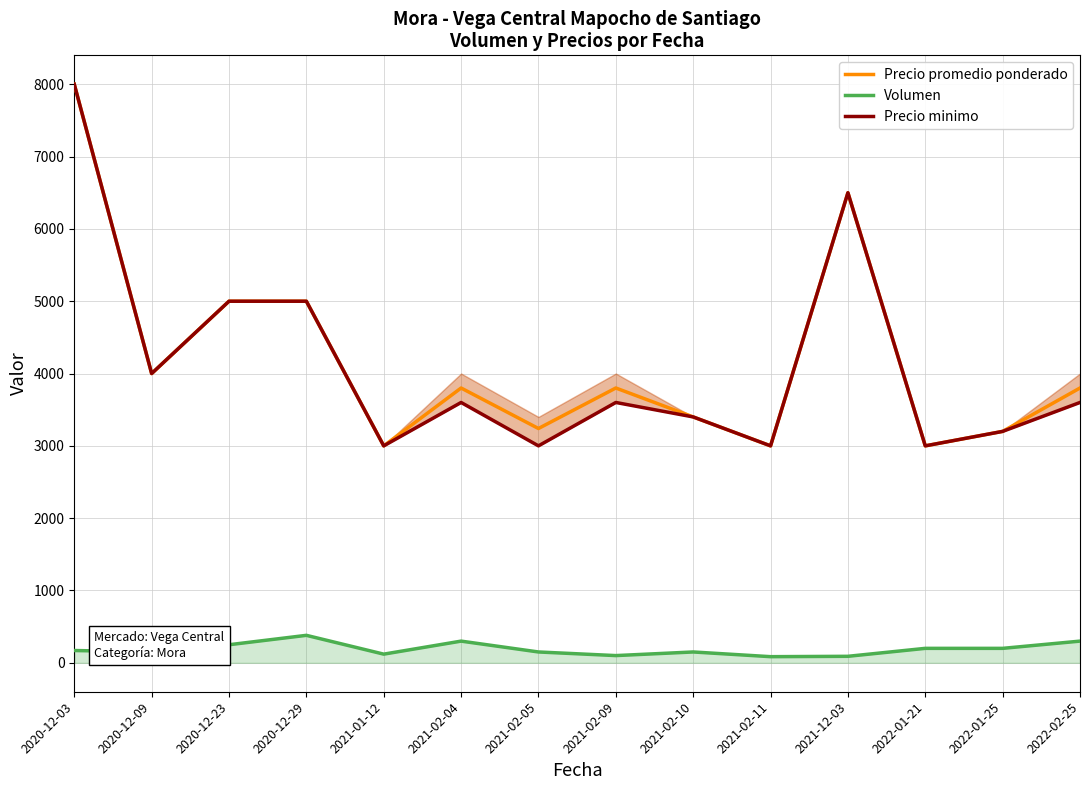

Is it true that Precio minimo equals 3200 at 2022-01-25?

True